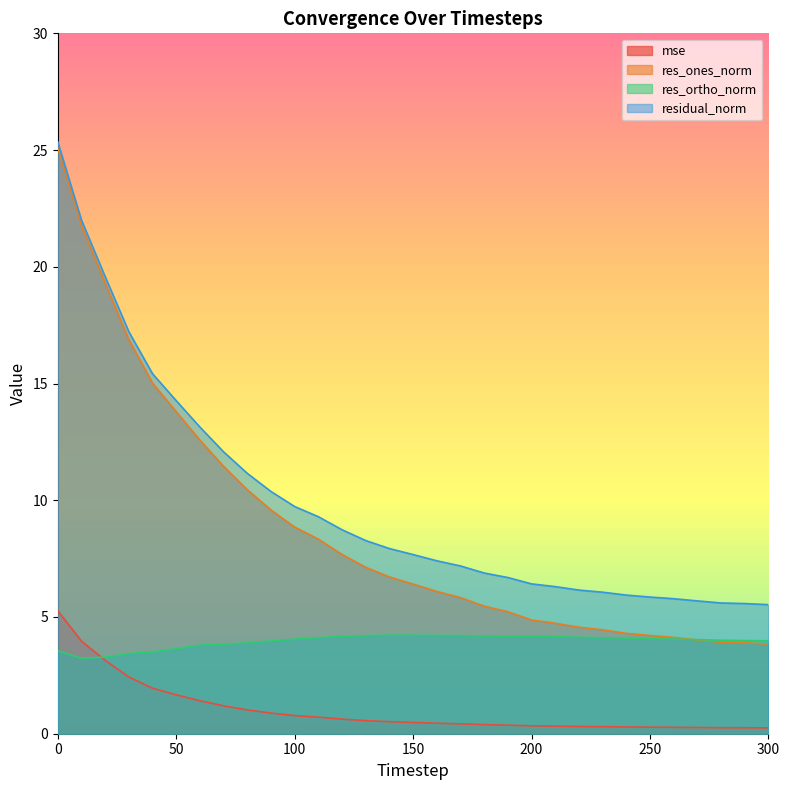

At which label is res_ortho_norm closest to 3?

10